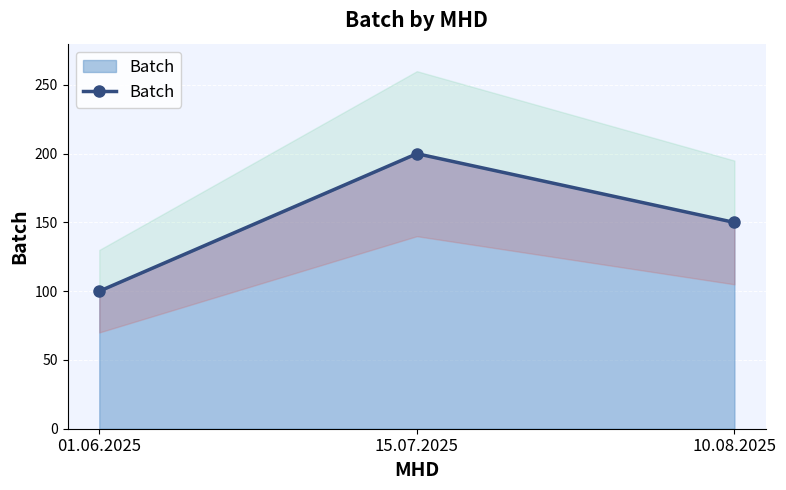

Count the number of values greater than 150.

1